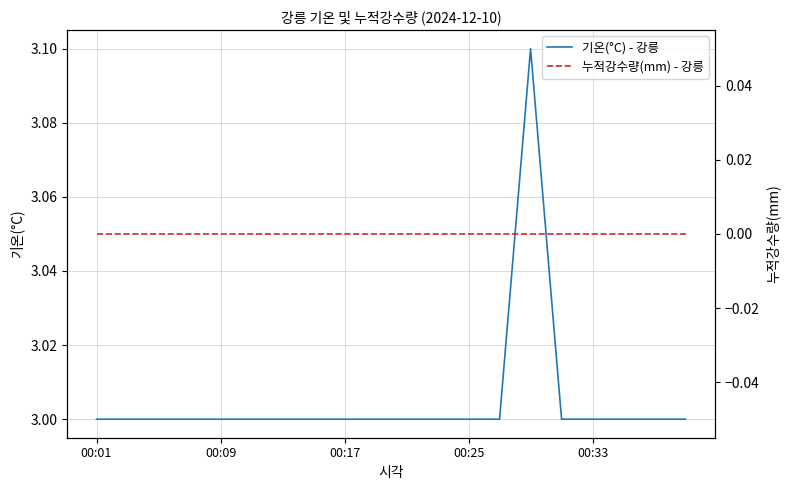

How many lines are shown in the chart?

2